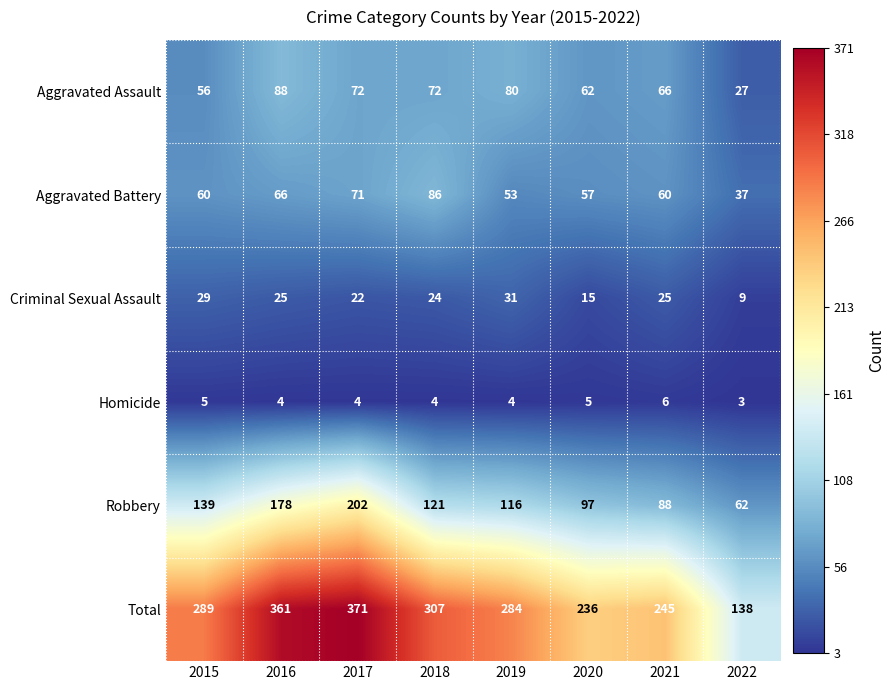

What is the difference between the second highest and minimum values in the Total series?

223